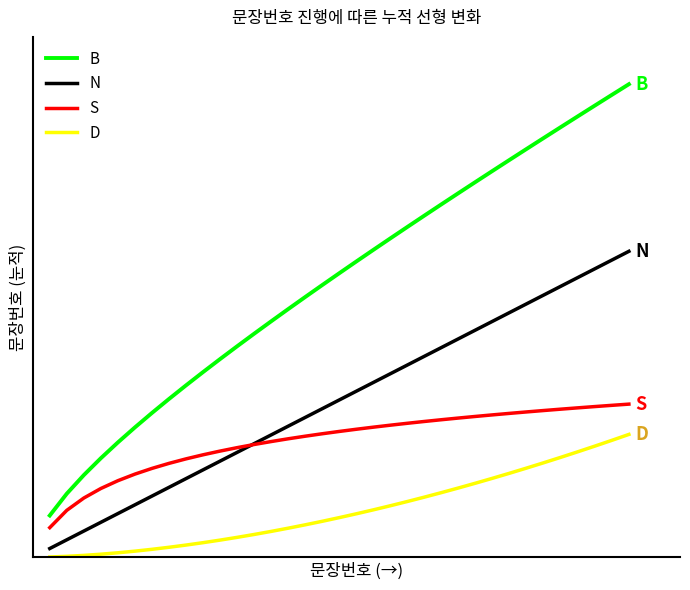

Reading right to left, transcribe all the data shown in this chart.

B: 48.7	47.6	46.5	45.4	44.3	43.2	42.0	40.9	39.8	38.6	37.5	36.3	35.2	34.0	32.8	31.7	30.5	29.2	28.0	26.8	25.6	24.3	23.0	21.7	20.4	19.1	17.7	16.3	14.9	13.4	11.8	10.2	8.5	6.5	4.3
N: 31.5	30.6	29.7	28.8	27.9	27.0	26.1	25.2	24.3	23.4	22.5	21.6	20.7	19.8	18.9	18.0	17.1	16.2	15.3	14.4	13.5	12.6	11.7	10.8	9.9	9.0	8.1	7.2	6.3	5.4	4.5	3.6	2.7	1.8	0.9
S: 15.8	15.6	15.5	15.4	15.2	15.1	15.0	14.8	14.7	14.5	14.3	14.2	14.0	13.8	13.6	13.4	13.2	13.0	12.7	12.5	12.2	11.9	11.6	11.3	10.9	10.6	10.1	9.7	9.1	8.6	7.9	7.1	6.1	4.8	3.0
D: 12.6	12.0	11.4	10.9	10.3	9.7	9.2	8.7	8.1	7.6	7.1	6.7	6.2	5.7	5.3	4.9	4.5	4.1	3.7	3.3	3.0	2.7	2.3	2.0	1.8	1.5	1.3	1.0	0.8	0.6	0.5	0.3	0.2	0.1	0.0